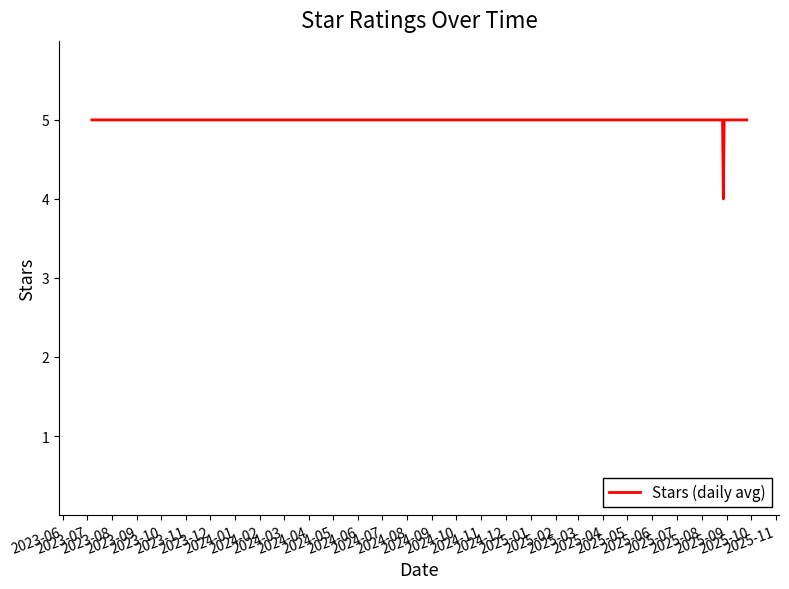

How many values are between 5 and 6?

10